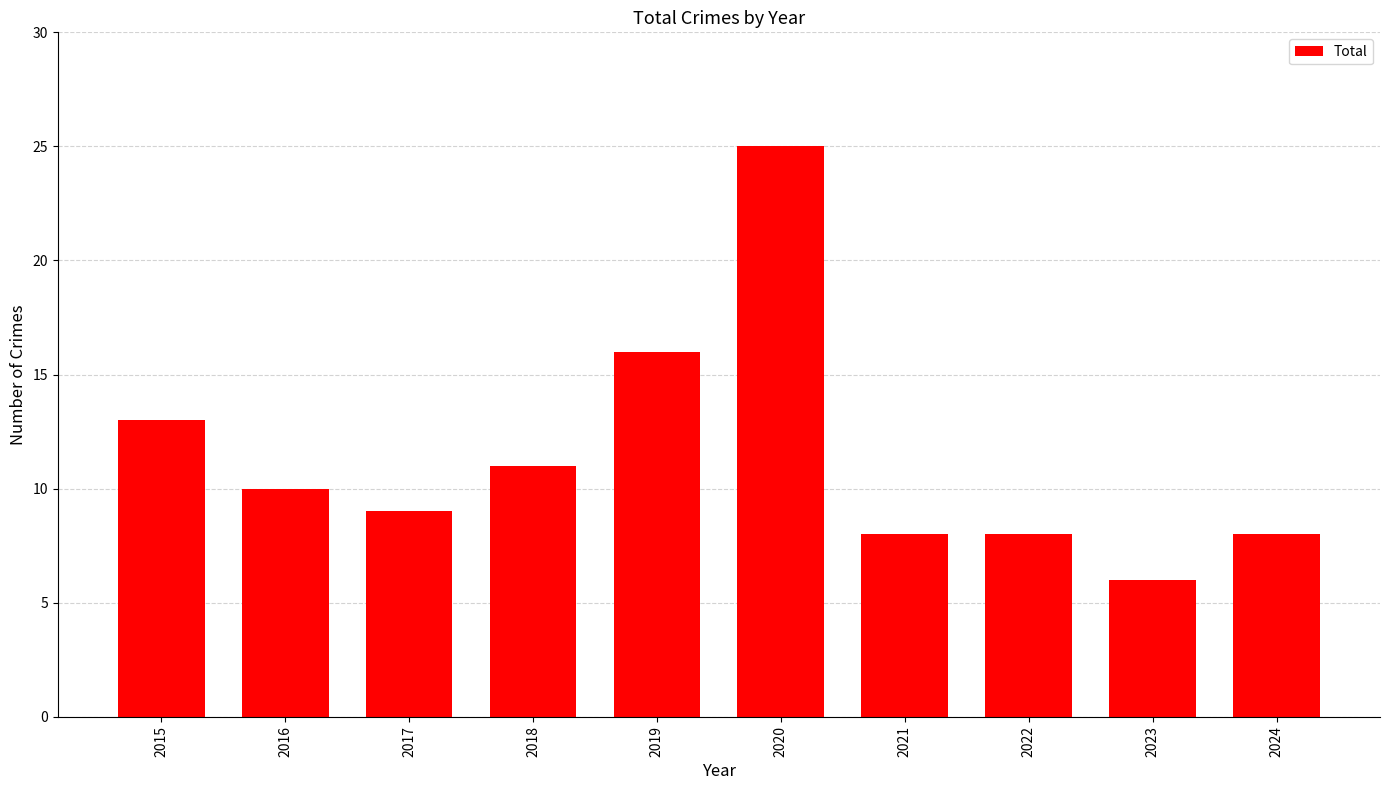

What is the change in value from 2015 to 2024?

-5